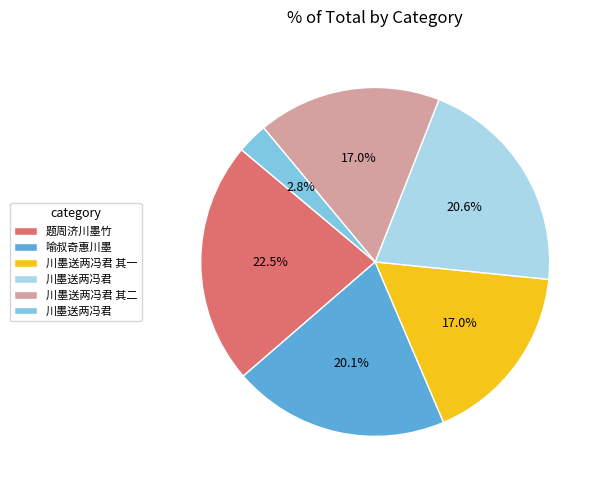

Is there any slice that represents more than half of the pie?

No